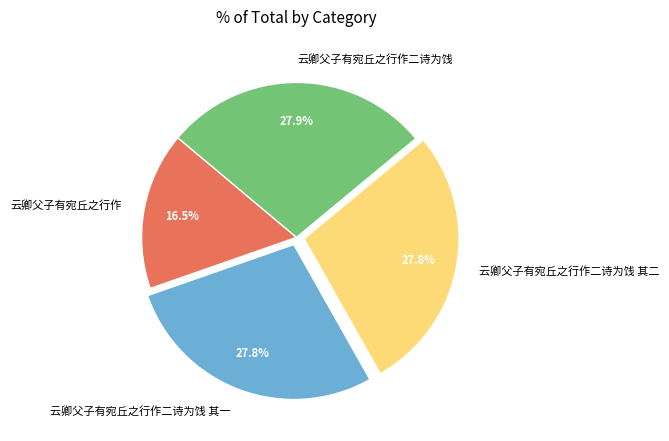

To the nearest percent, what percentage of the pie is 云卿父子有宛丘之行作二诗为饯?

28%